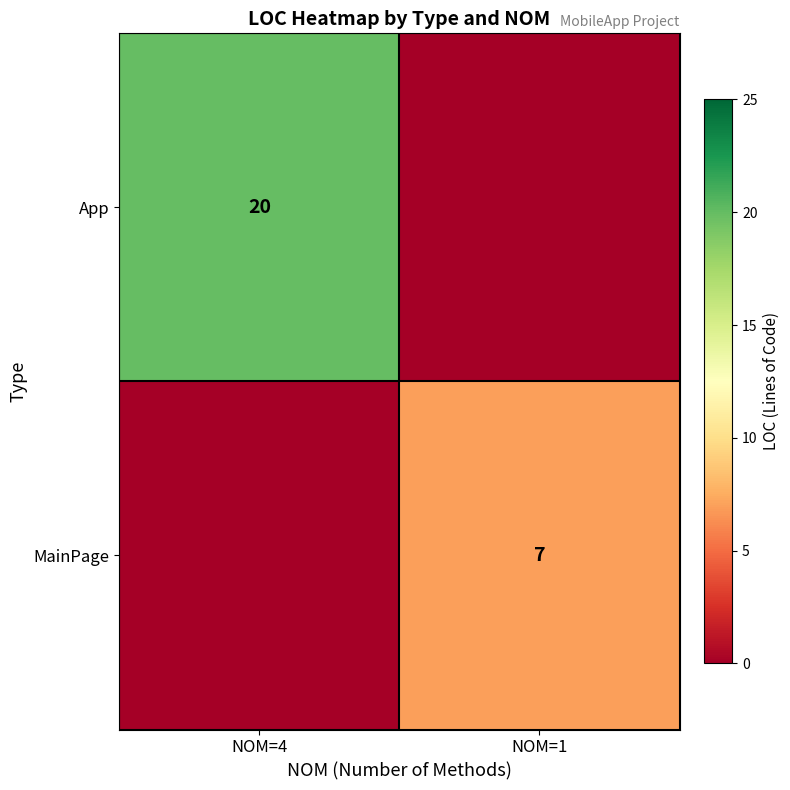

At which category is the sum across all series the highest?

NOM=4